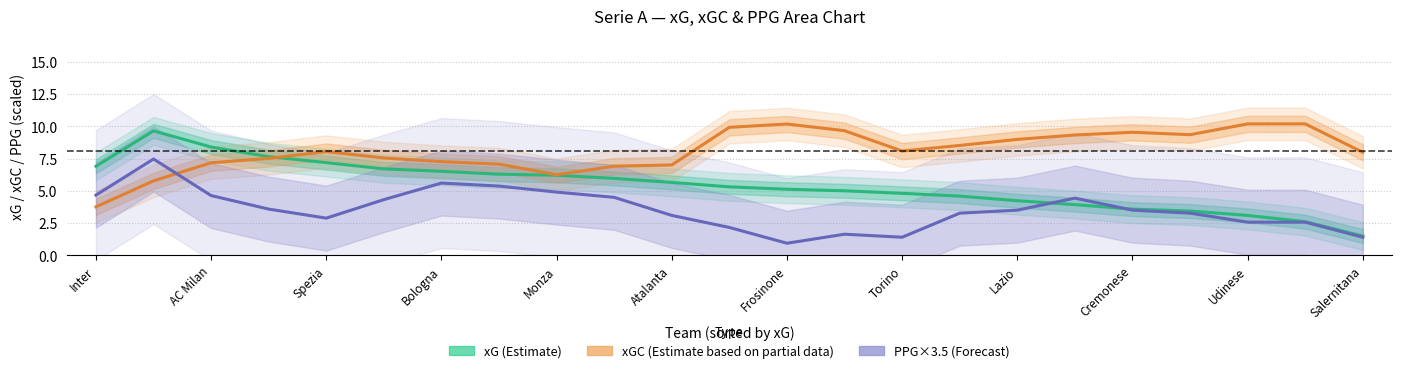

Is it true that xGC (Partial) equals 12.9 at Lazio?

False